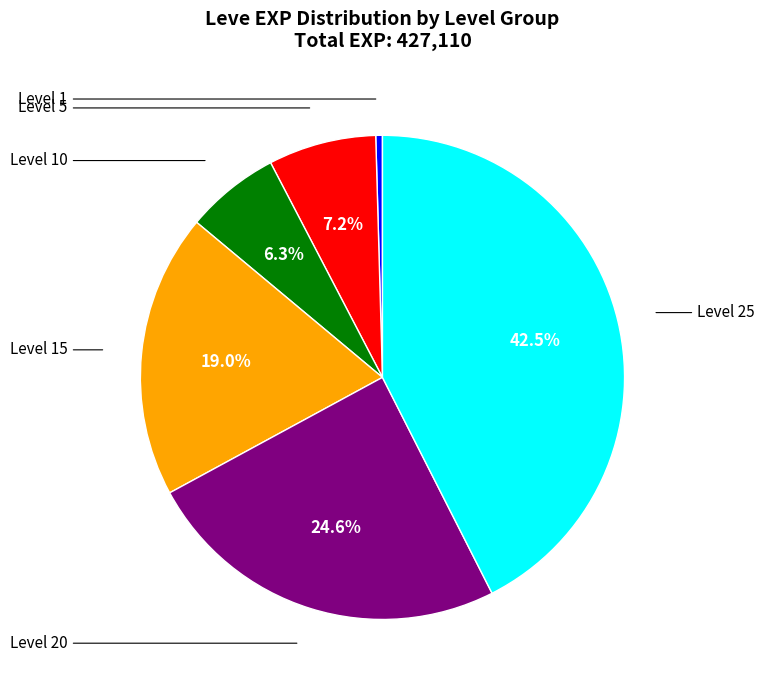

Is there any slice that represents more than half of the pie?

No